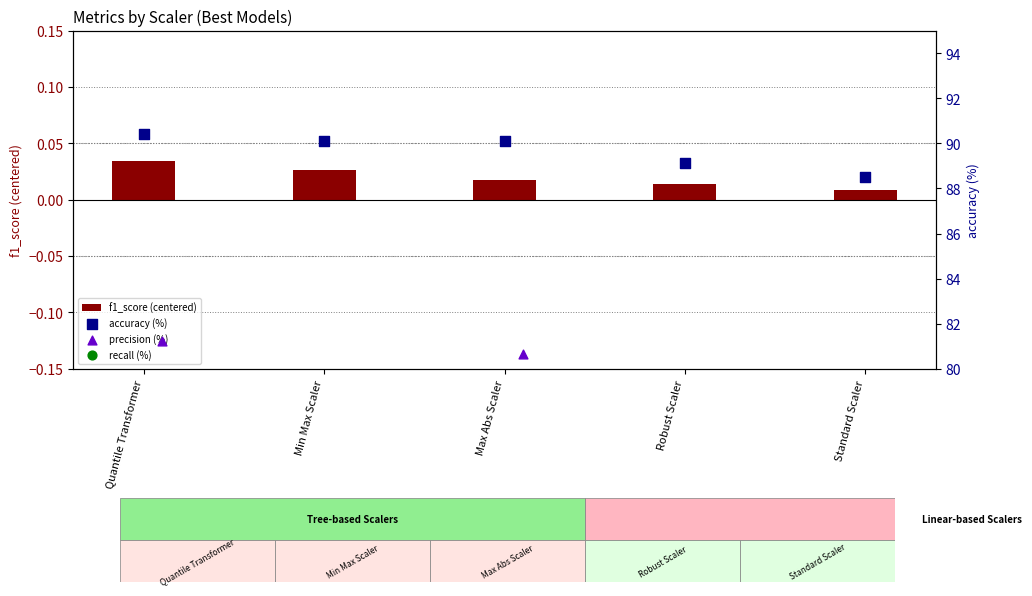

Which series has the largest total across all categories?

accuracy (%)